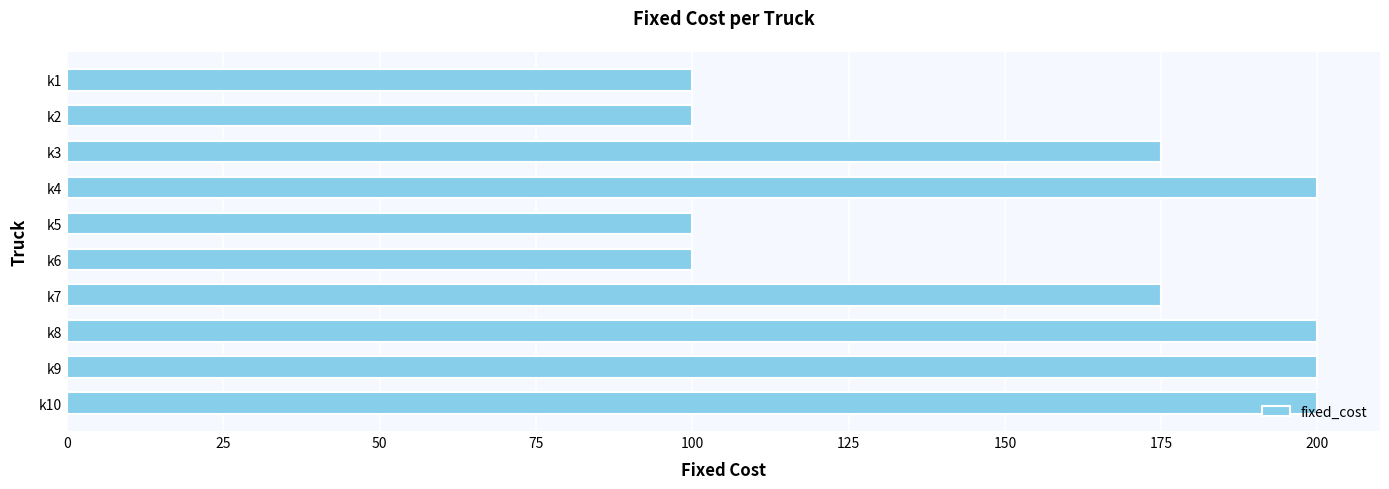

How many categories are shown in the chart?

10